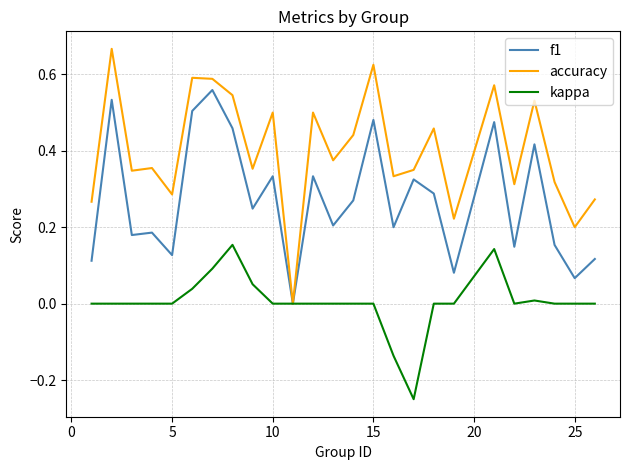

Which series has the largest range (max minus min)?

accuracy